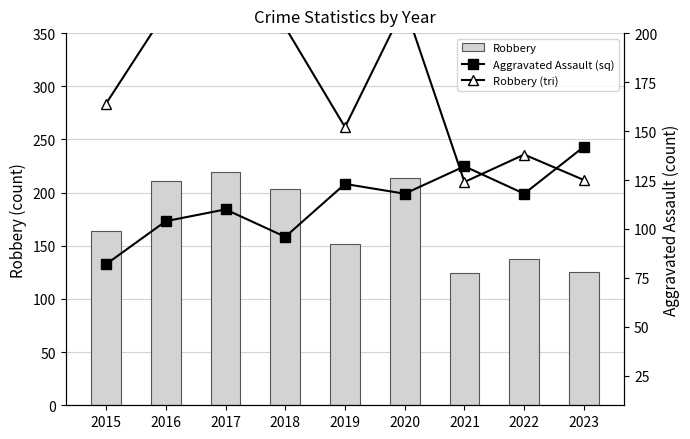

Reading left to right, list all the values displayed in this chart.

Robbery: 2015=164	2016=211	2017=219	2018=203	2019=152	2020=214	2021=124	2022=138	2023=125
Aggravated Assault (sq): 2015=82	2016=104	2017=110	2018=96	2019=123	2020=118	2021=132	2022=118	2023=142
Robbery (tri): 2015=164	2016=211	2017=219	2018=203	2019=152	2020=214	2021=124	2022=138	2023=125